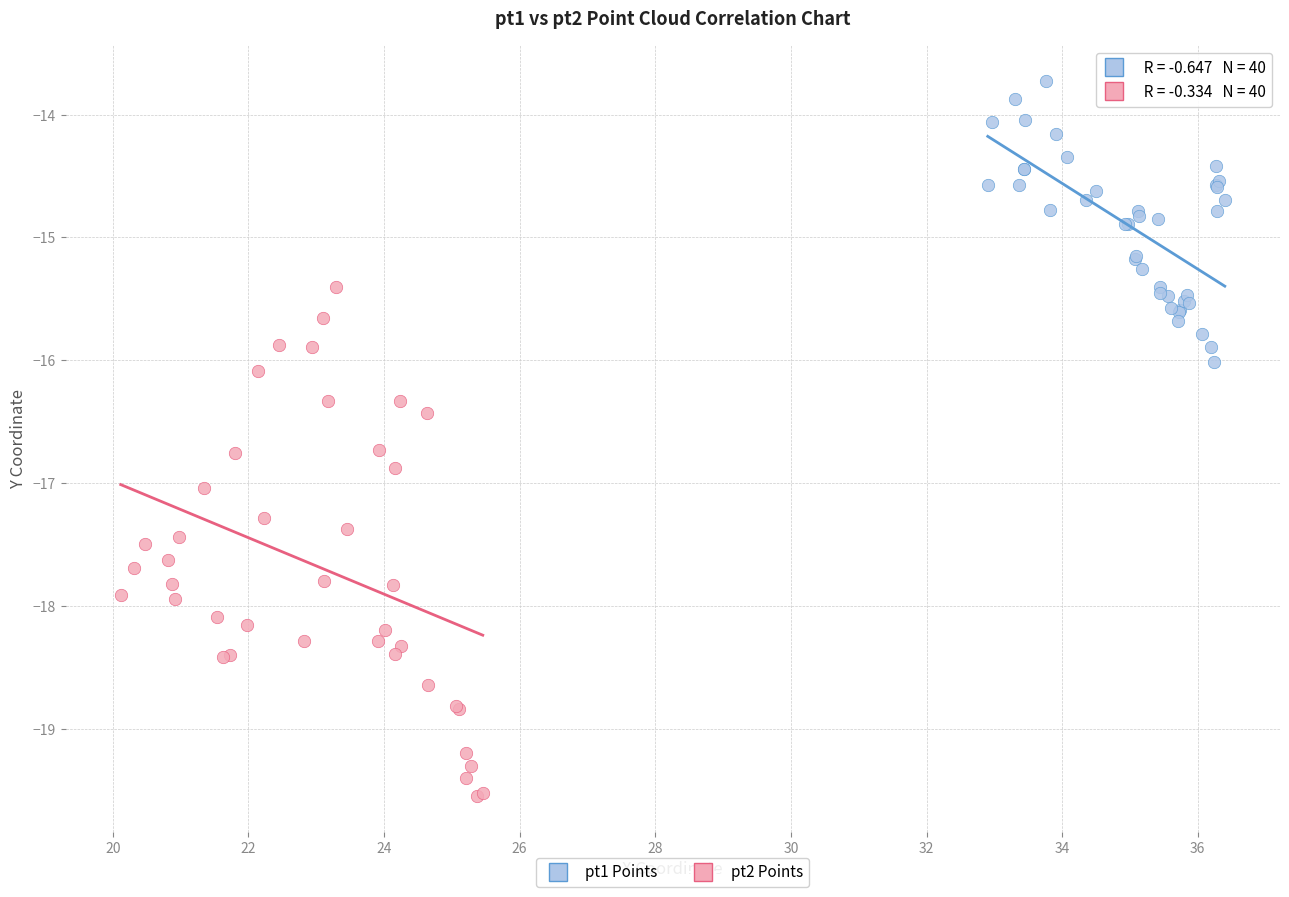

Which series contains the highest Y value?

pt1 Points